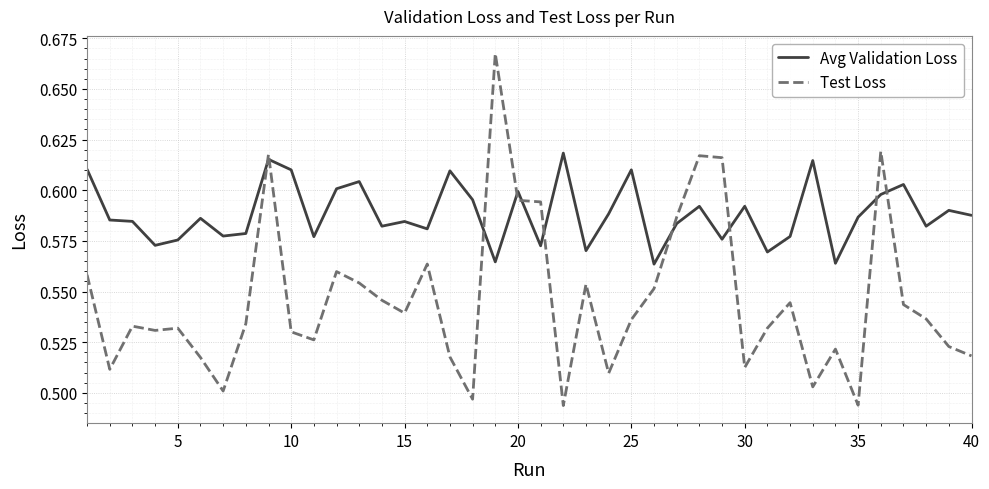

Which series has the largest total across all categories?

Avg Validation Loss